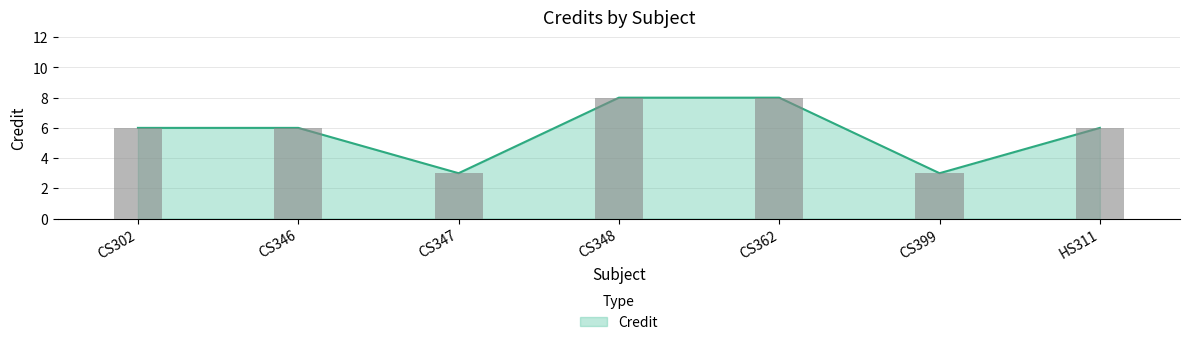

List the labels in order of value, smallest first.

CS347, CS399, CS302, CS346, HS311, CS348, CS362